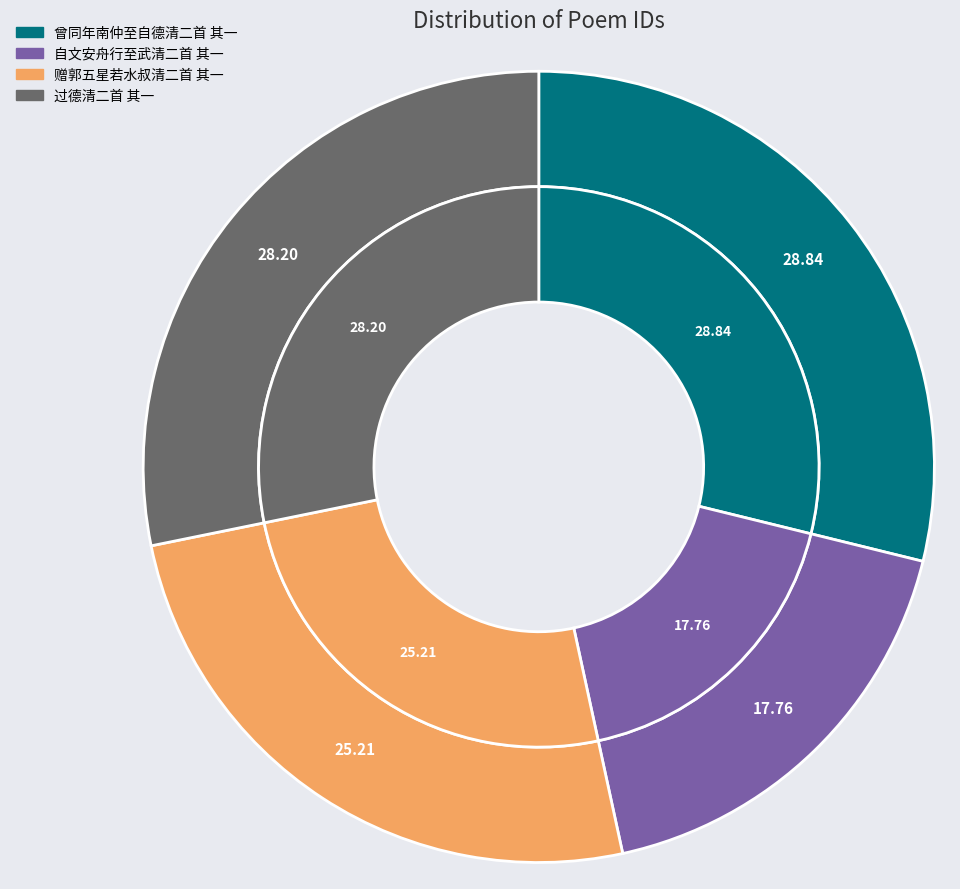

To the nearest percent, what is the combined percentage of 曾同年南仲至自德清二首 其一 and 赠郭五星若水叔清二首 其一?

54%